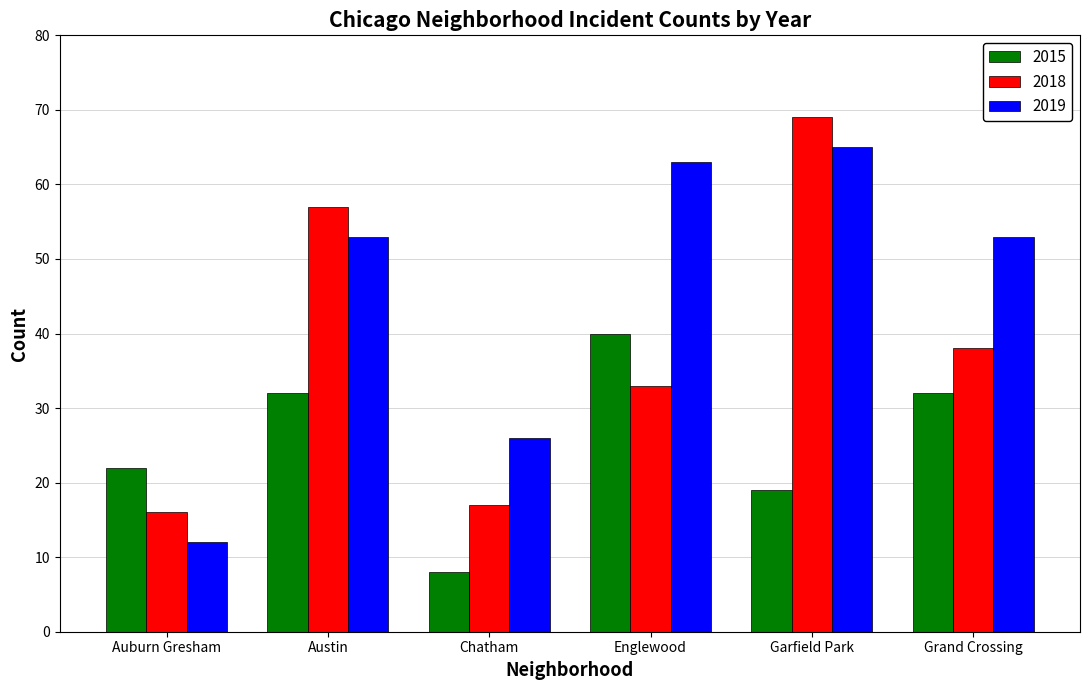

Where is 2018 nearest to the value 42?

Grand Crossing